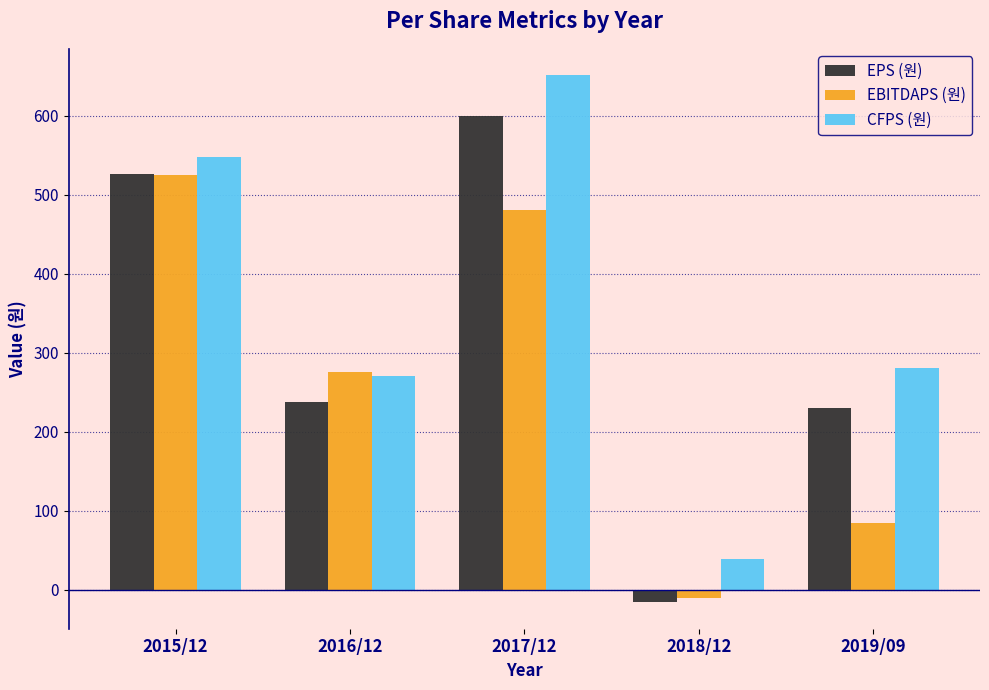

Rank the series by their maximum value, from highest to lowest.

CFPS (원), EPS (원), EBITDAPS (원)